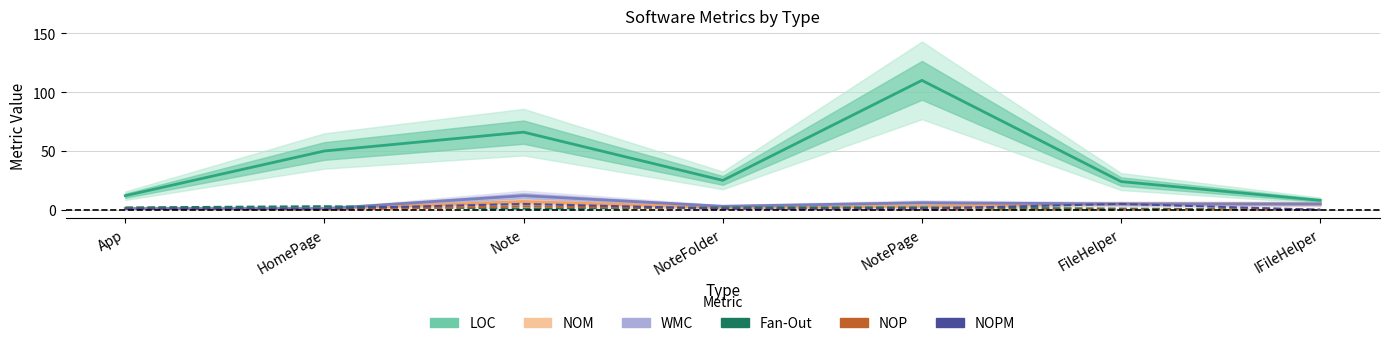

Is this an area chart (filled region under the line)?

No